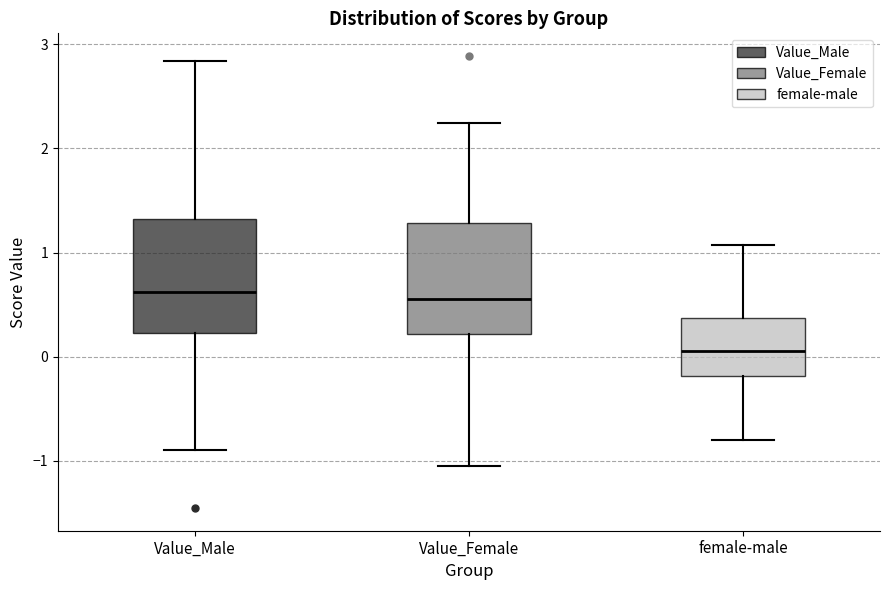

Where does the upper whisker of the box for Value_Female end on the y-axis? The values are not printed on the chart, so give them approximately, as read against the axis.

2.2